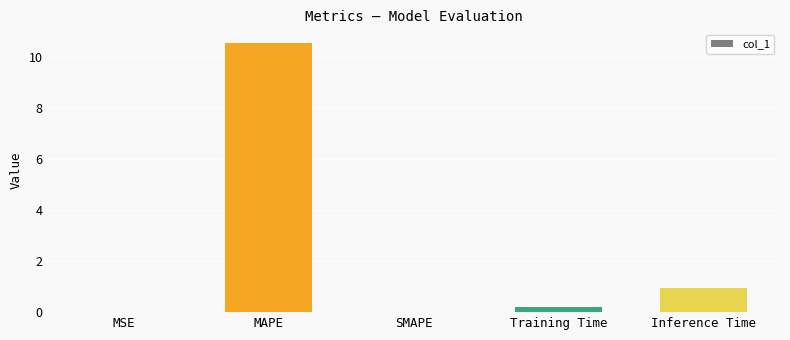

Which label corresponds to the largest value in the chart?

MAPE